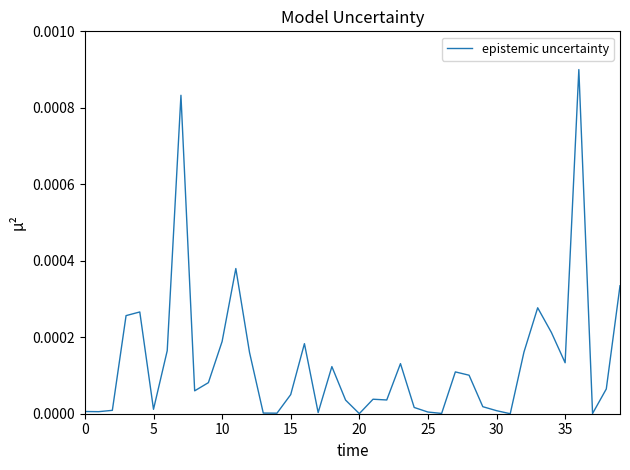

Is this an area chart (filled region under the line)?

No